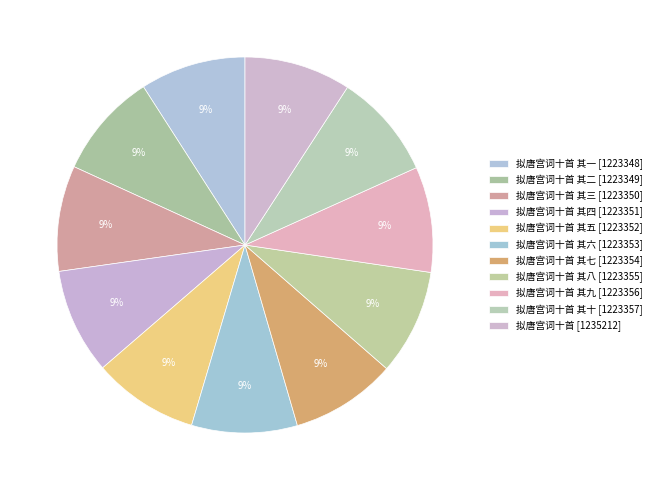

Count the number of slices in the pie.

11